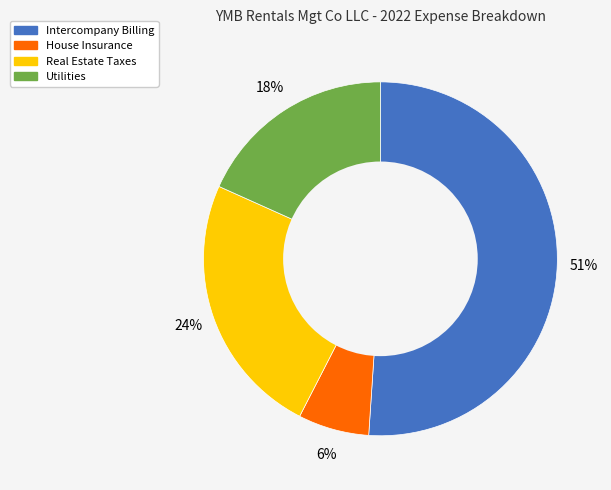

Rank the categories by value from lowest to highest.

House Insurance, Utilities, Real Estate Taxes, Intercompany Billing